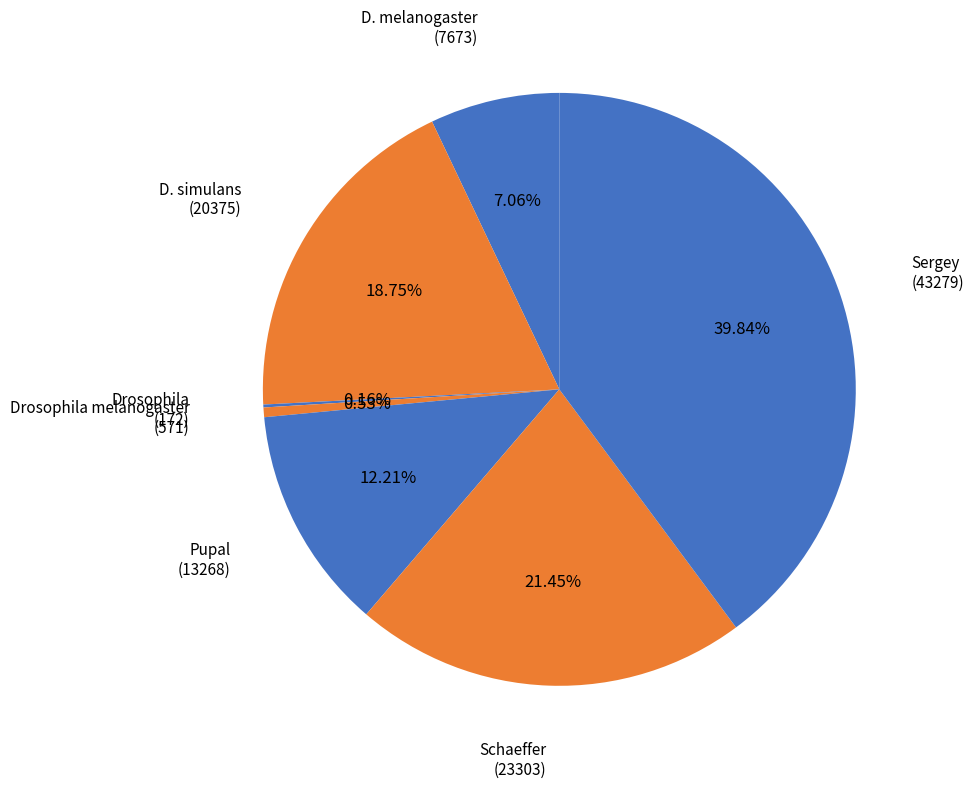

Do D. melanogaster and Schaeffer together represent more than half of the pie?

No